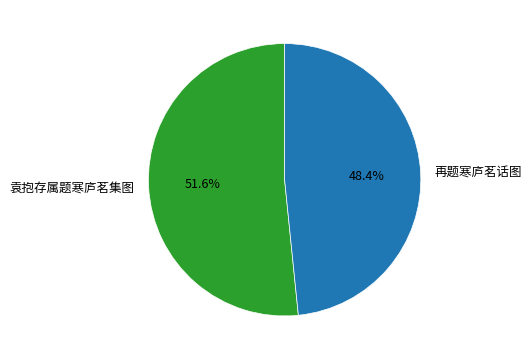

Rank the categories by value from lowest to highest.

再题寒庐茗话图, 袁抱存属题寒庐茗集图